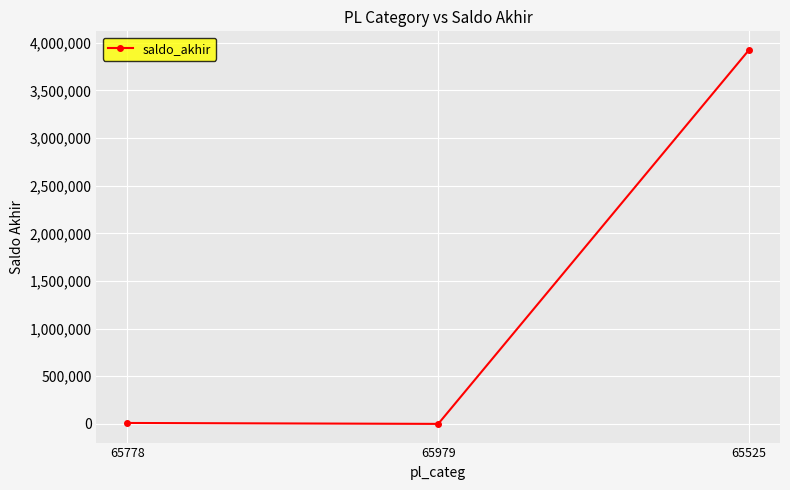

What is the maximum value shown in the chart?

3923611.1